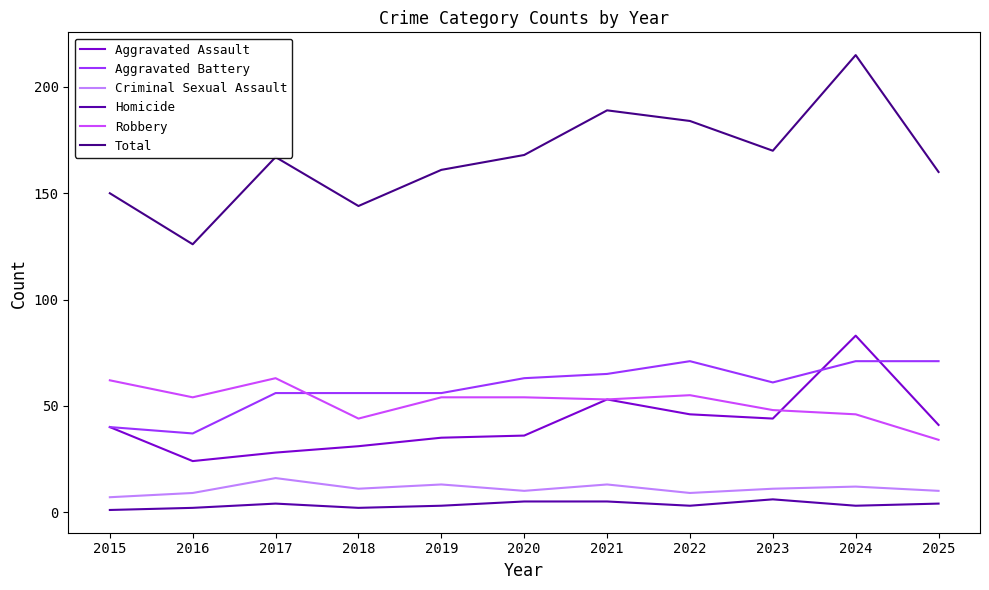

At which label does Aggravated Battery first exceed 61?

2020